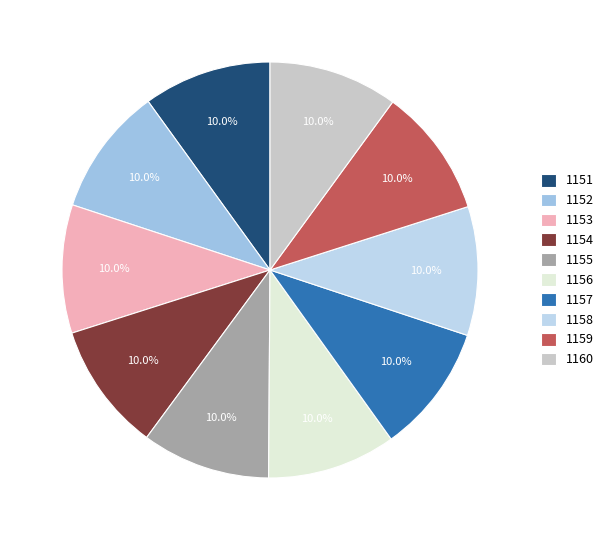

True or false: 1158 accounts for 10% of the total.

True